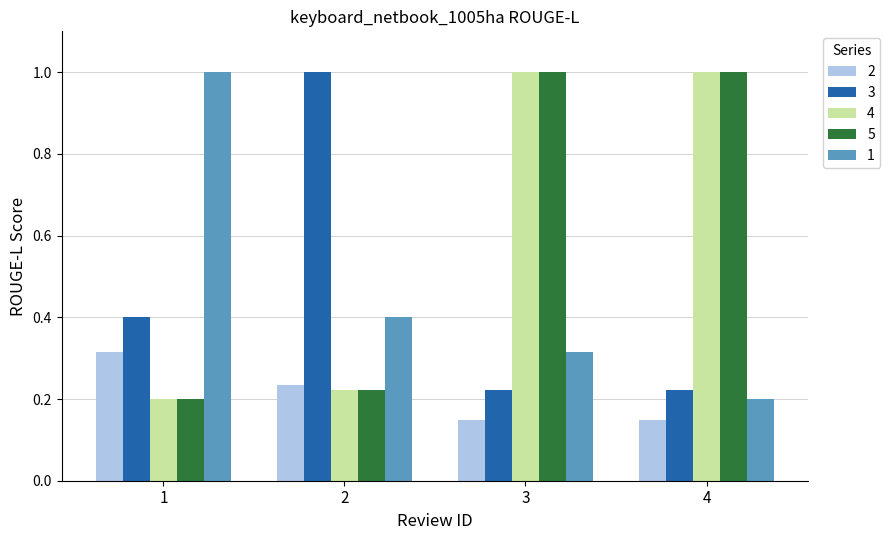

What is the difference between the highest and lowest values at 3?

0.9